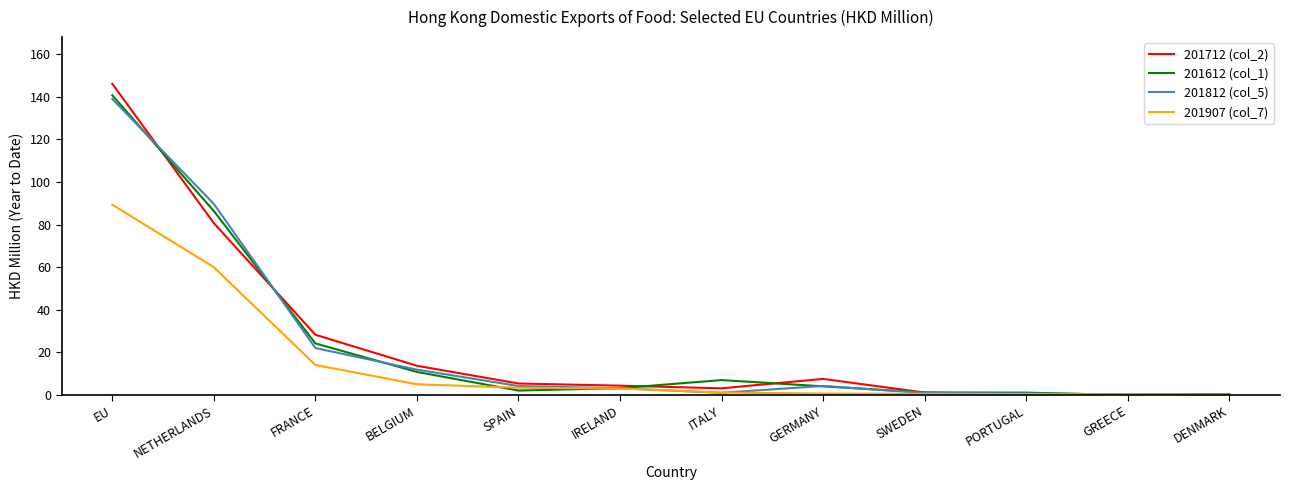

Which series changed the most between EU and FRANCE?

201712 (col_2)